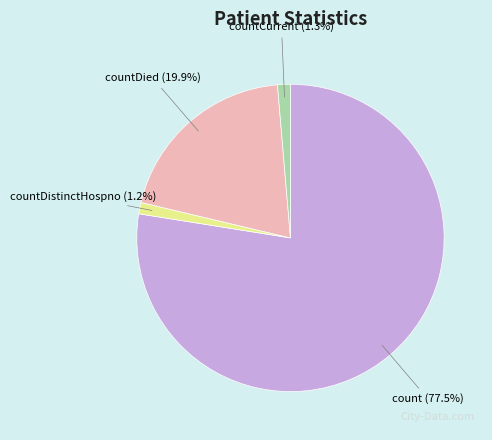

Is there any slice that represents more than half of the pie?

Yes